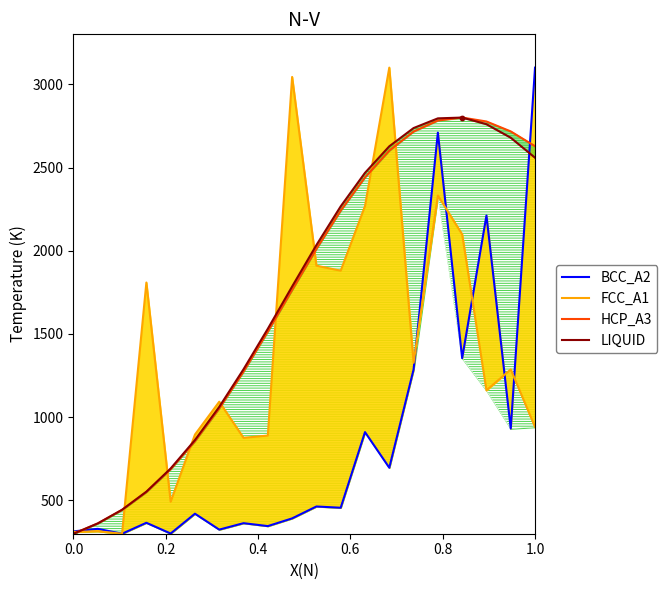

Which series reaches the maximum Y coordinate?

BCC_A2